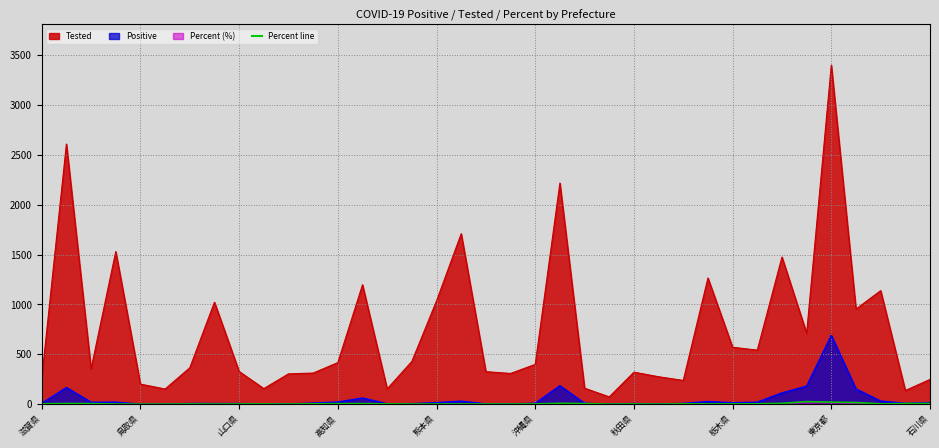

At 茨城県, list the series in order from smallest to largest.

Percent, Positive, Tested